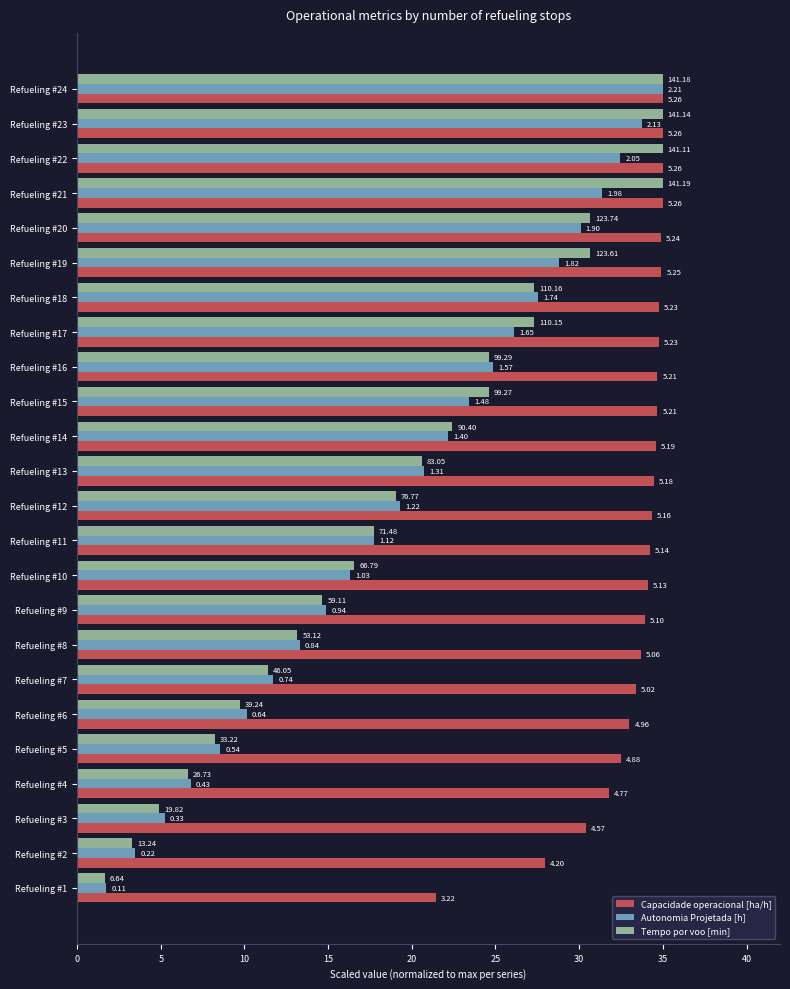

At which label does Autonomia Projetada [h] first exceed 20?

Refueling #13